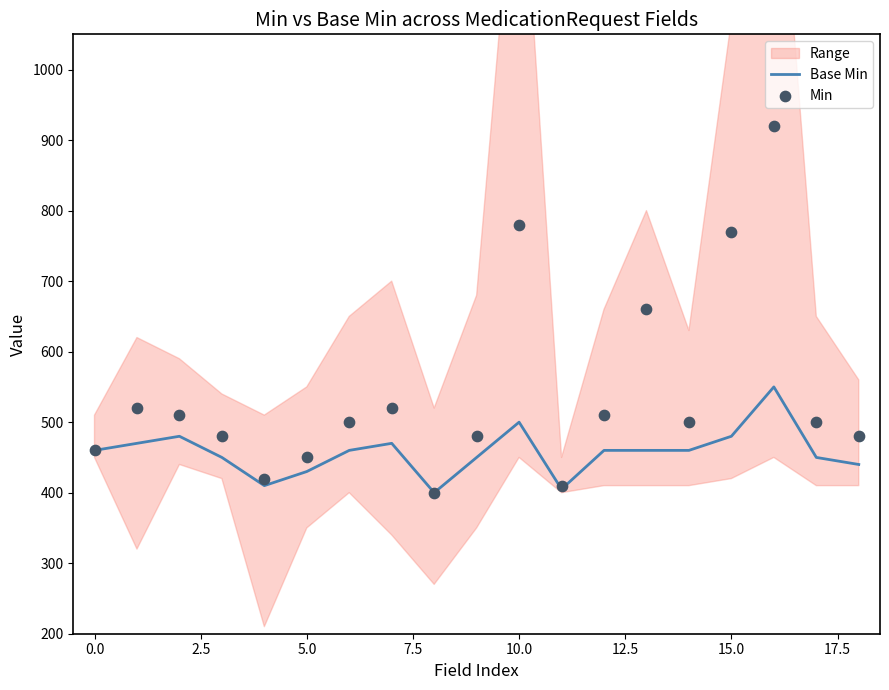

What is the minimum value for Base Min?

400